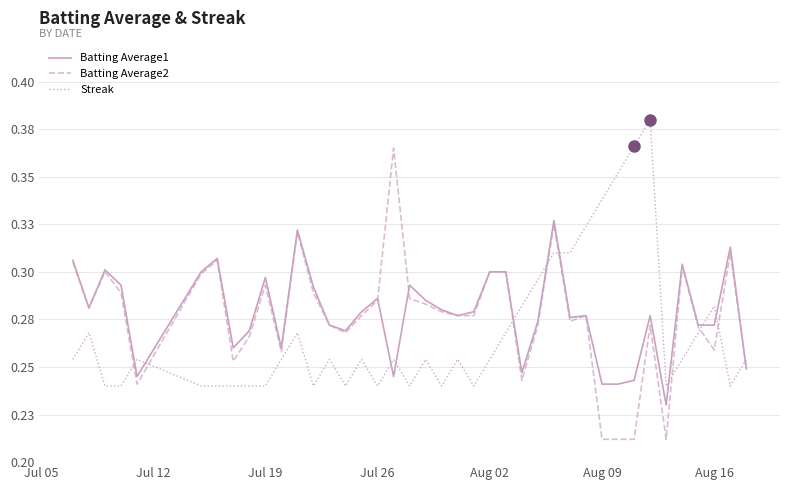

Is this an area chart (filled region under the line)?

No